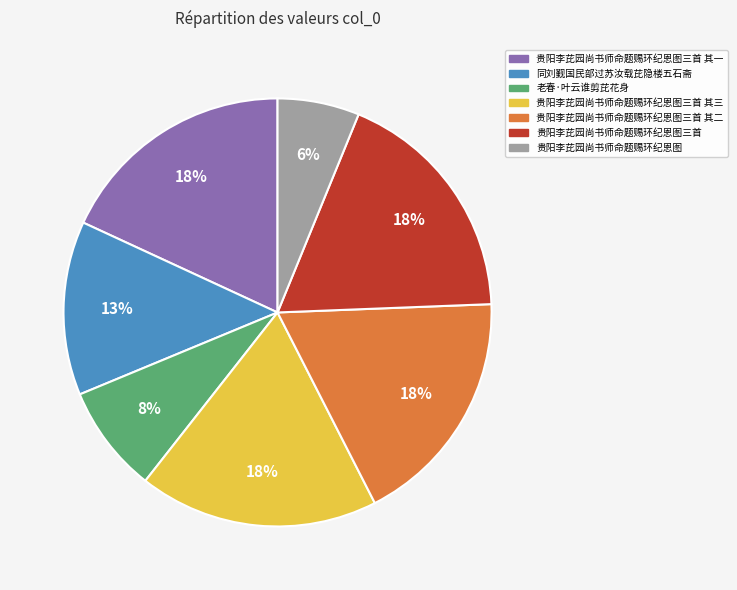

To the nearest percent, what is the average slice percentage?

14%